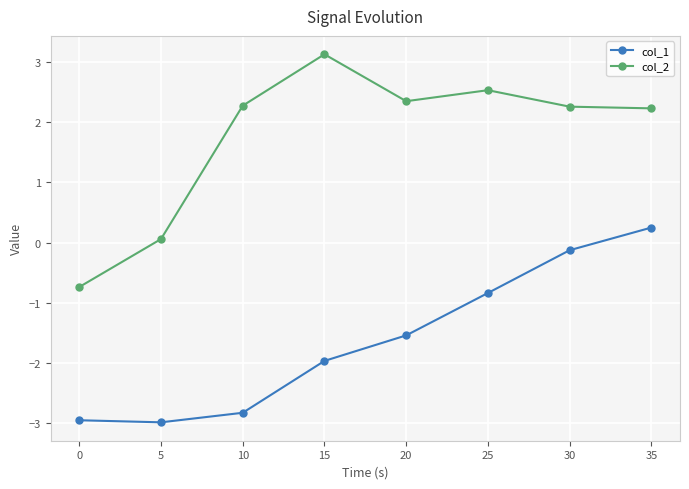

How many values in col_2 are below zero?

1